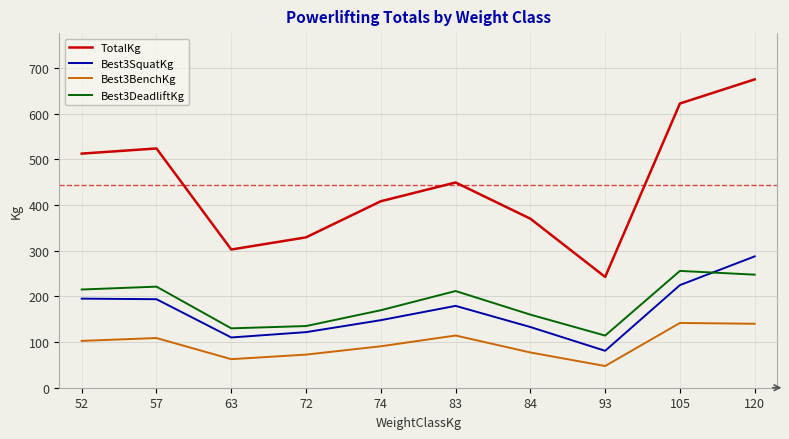

True or false: Best3BenchKg has a value of 72.5 at 72.

True